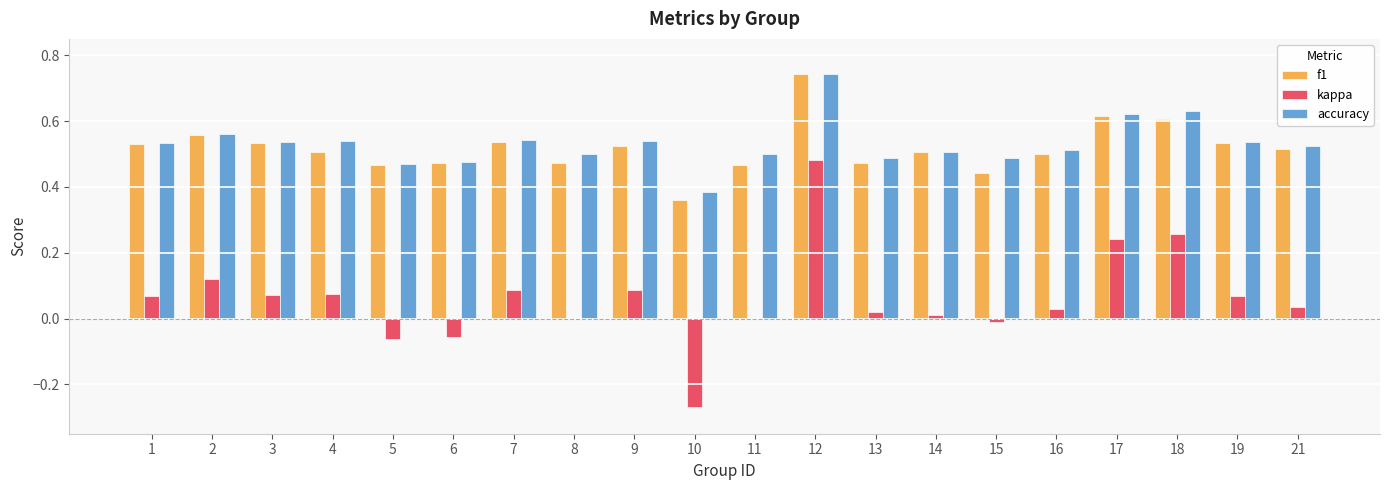

At which label does accuracy reach its peak?

12